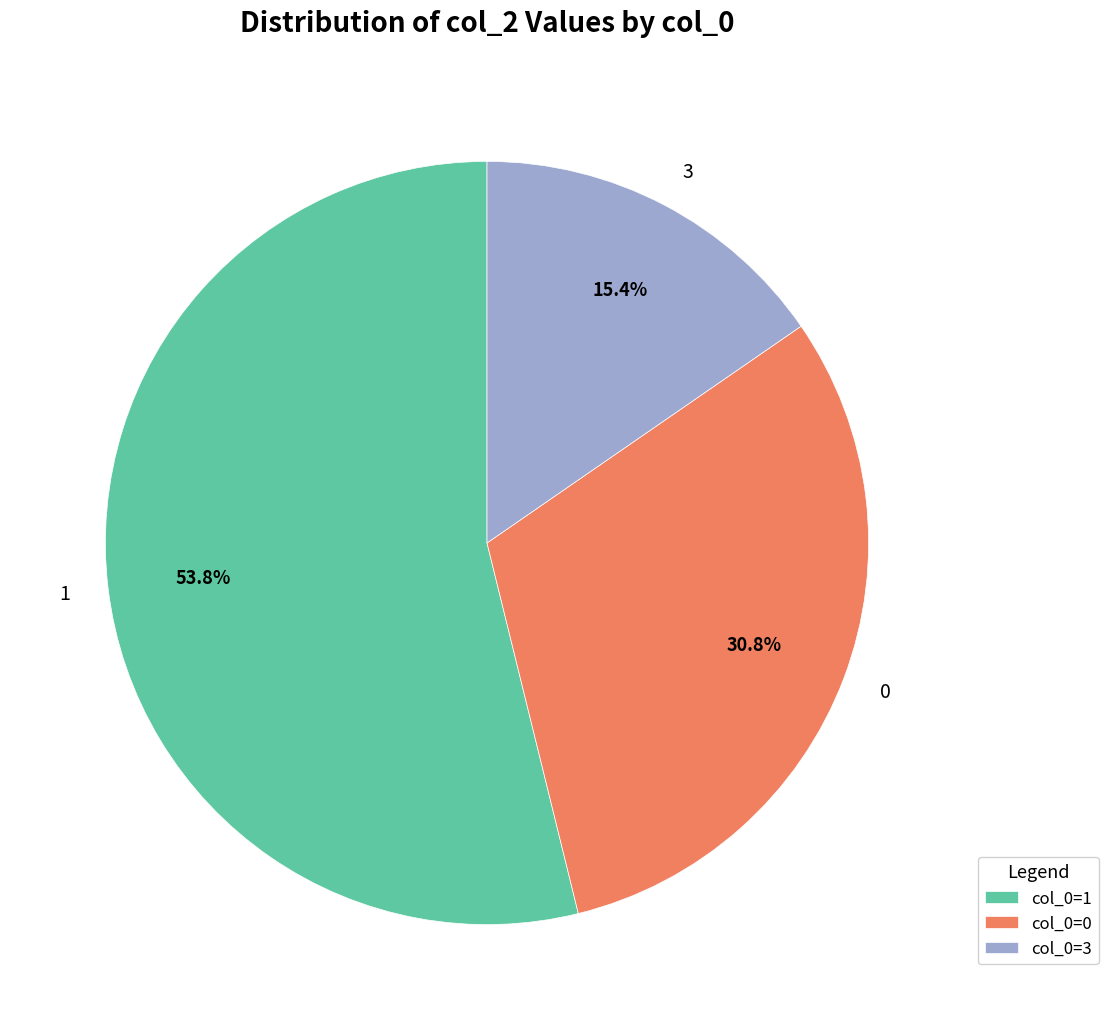

What is the ratio of the value at 3 to the value at 0?

0.5